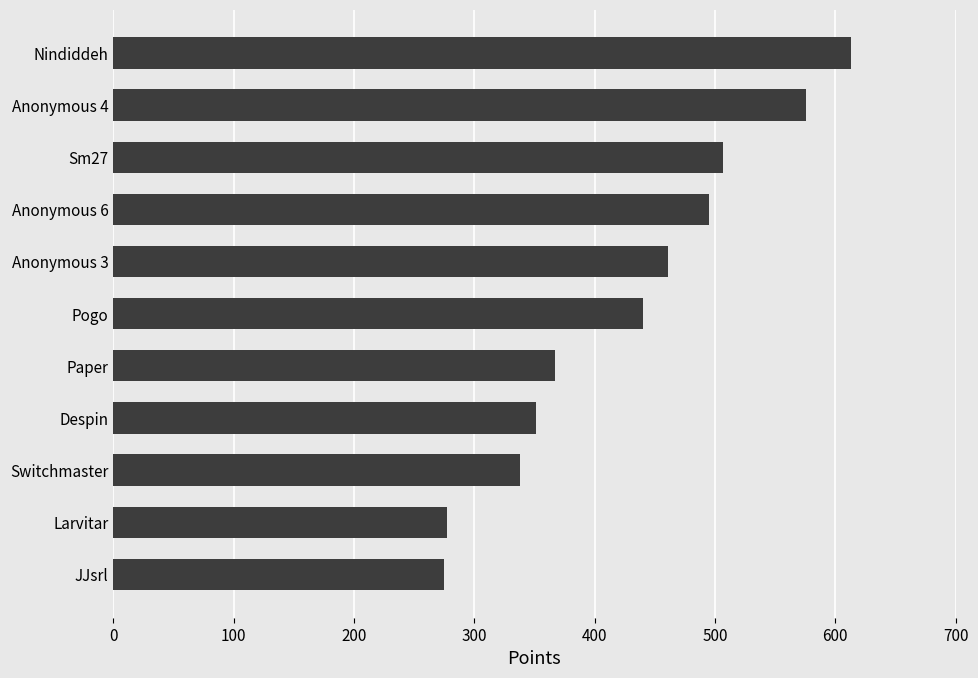

What is the difference between the values at JJsrl and Sm27?

232